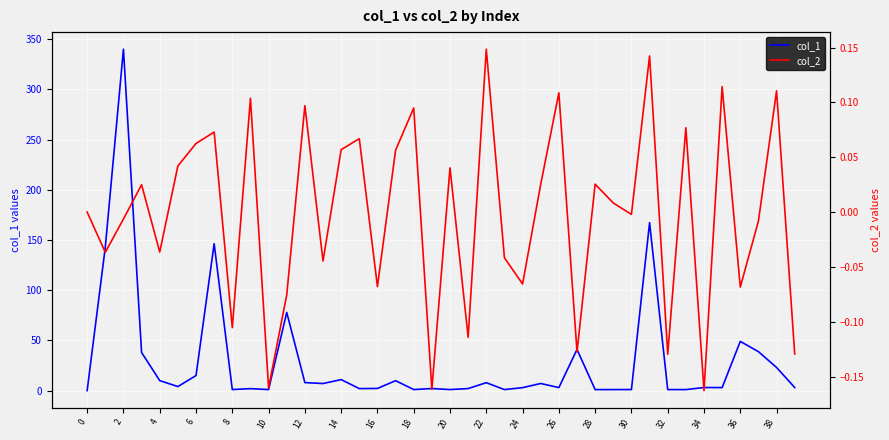

Rank the series by their average value, from highest to lowest.

col_1, col_2